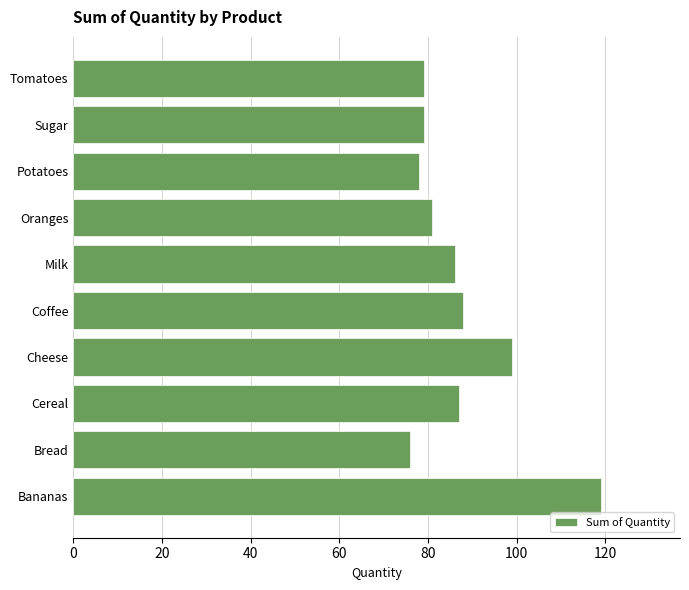

At which label is the value closest to 97?

Cheese